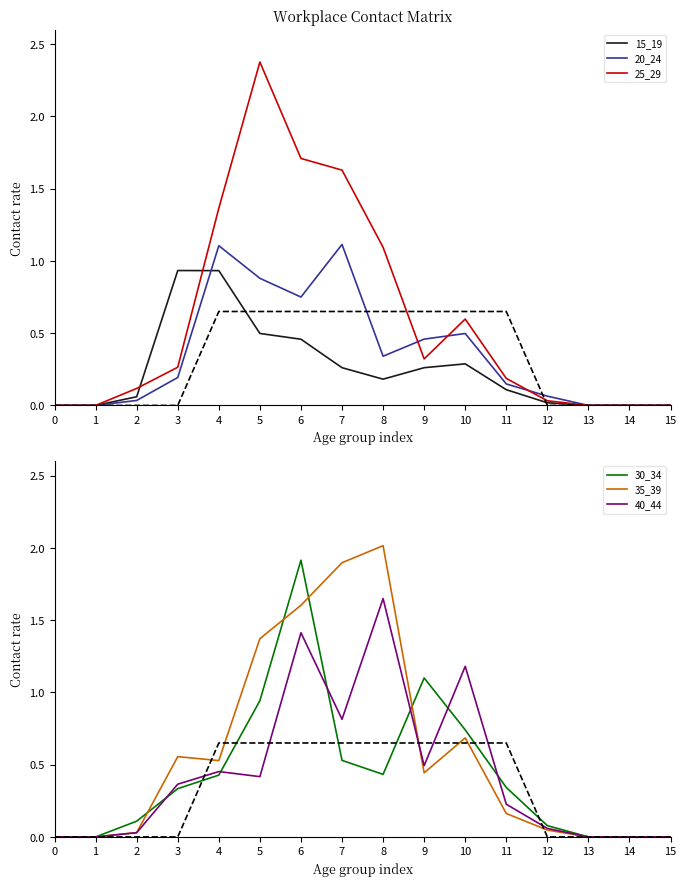

What is the sum of all 35_39 values?

9.3